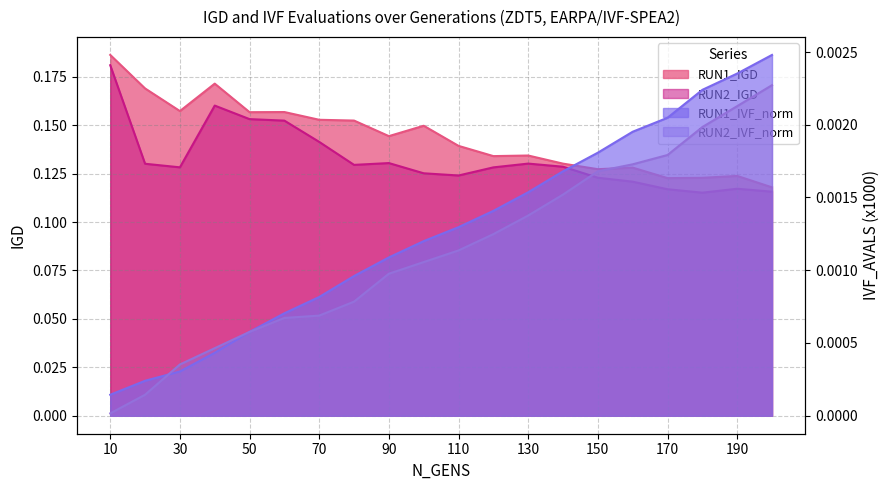

The value of RUN1_IGD at 200 is 0.1. True or false?

True